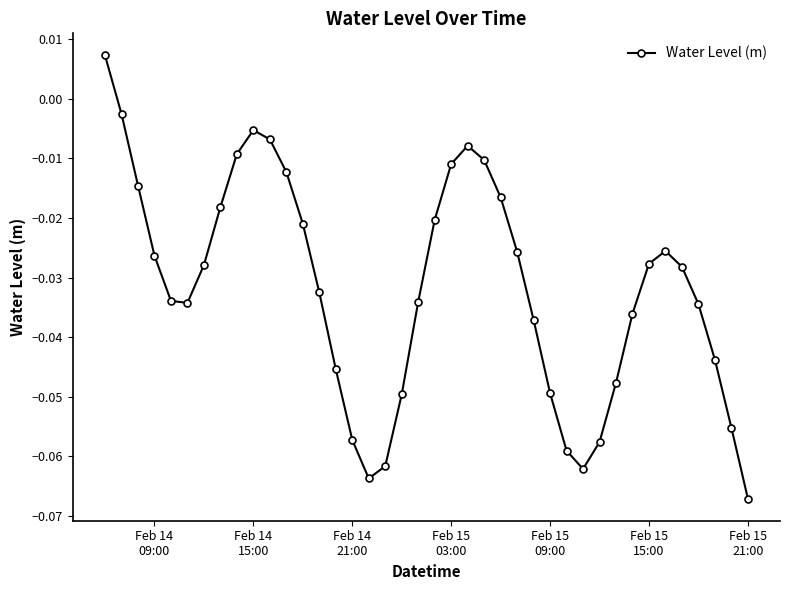

True or false: the data has more than 1 interior local peaks.

True